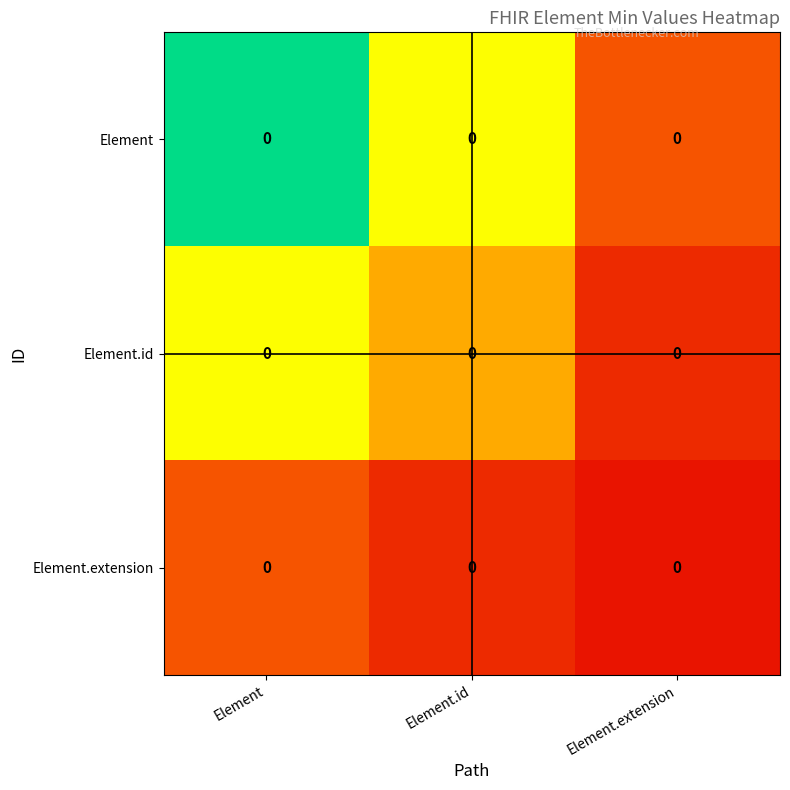

What is the total value across all series at Element?

1.8